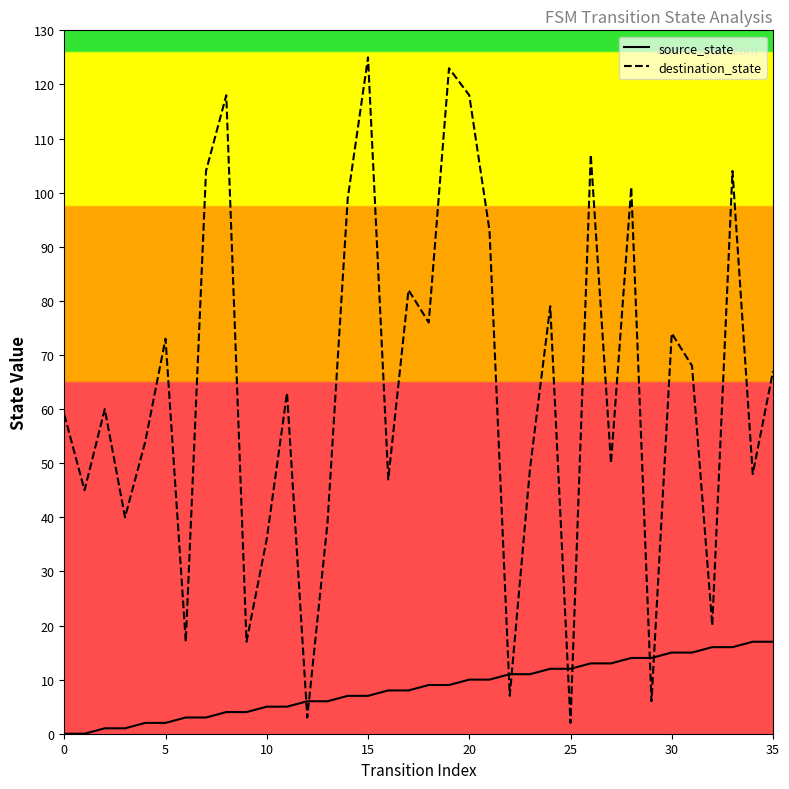

What is the difference between the maximum and minimum values in the source_state series?

17